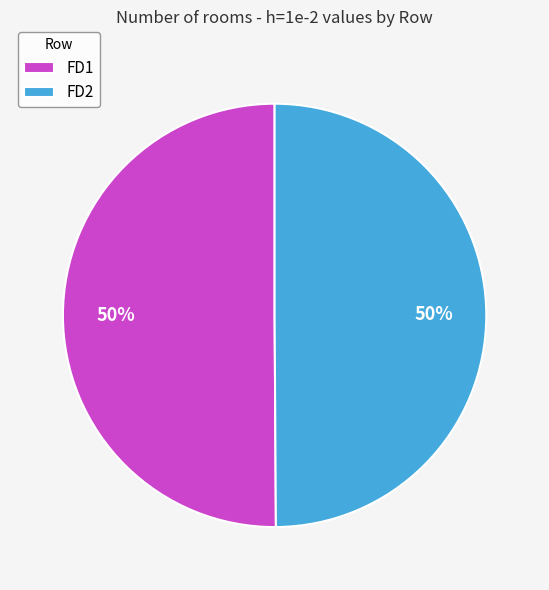

What is the ratio of the value at FD2 to the value at FD1?

1.0